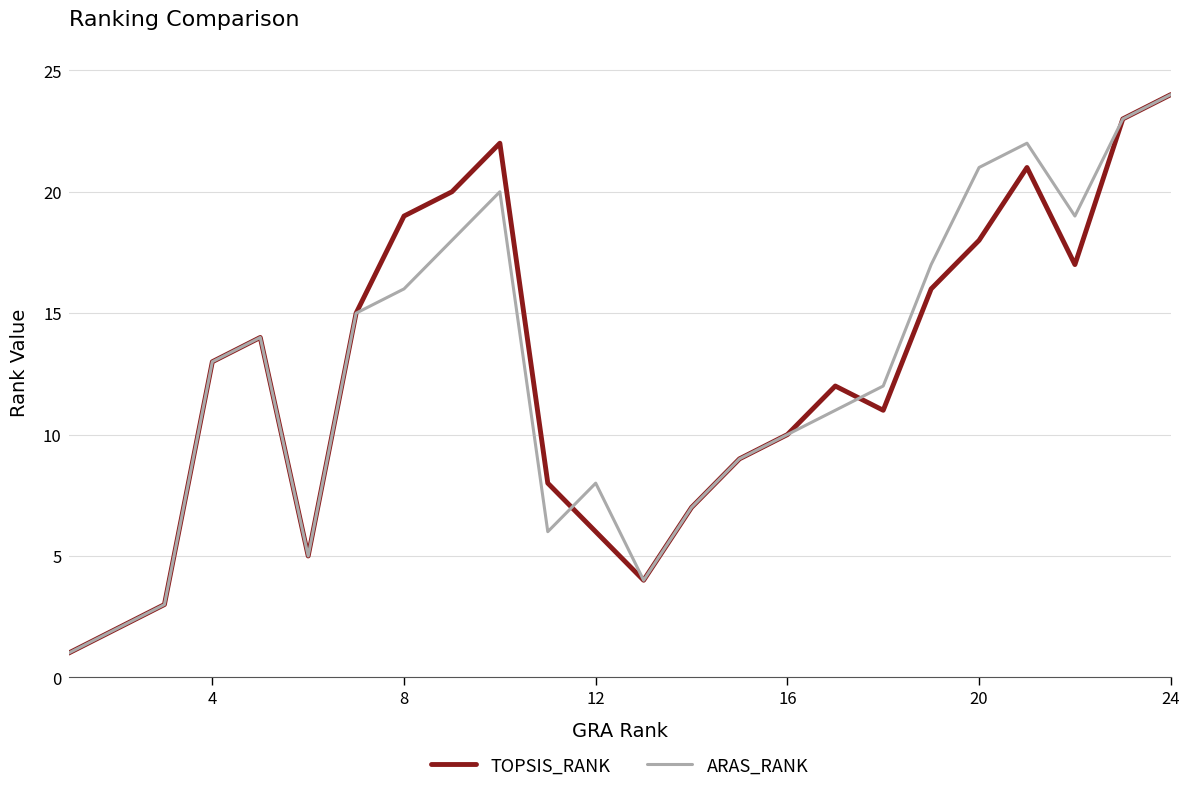

True or false: TOPSIS_RANK has more than 1 interior local peaks.

True